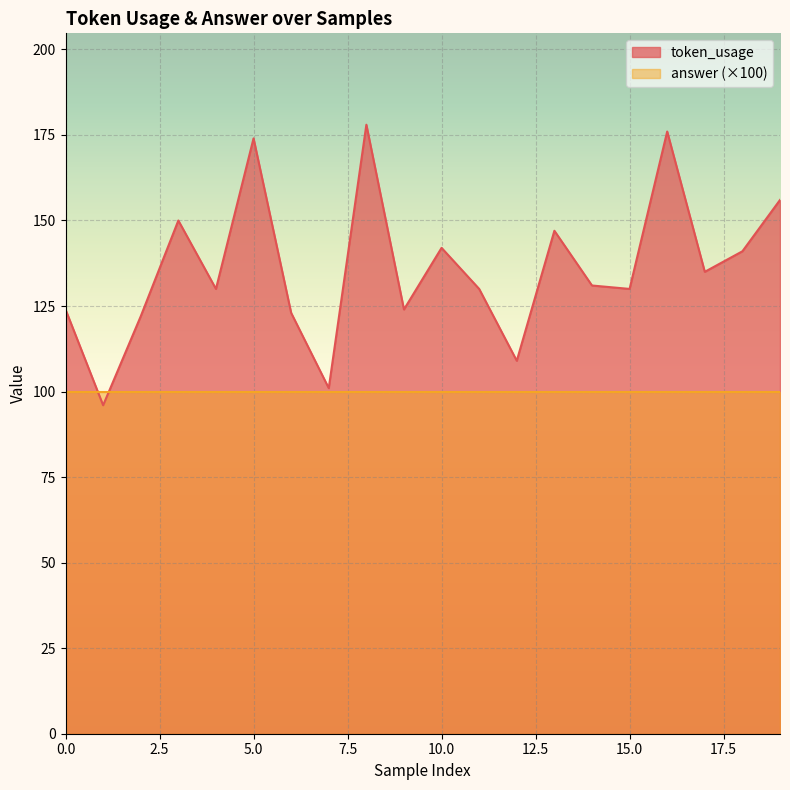

What is the approximate value at 12?

109